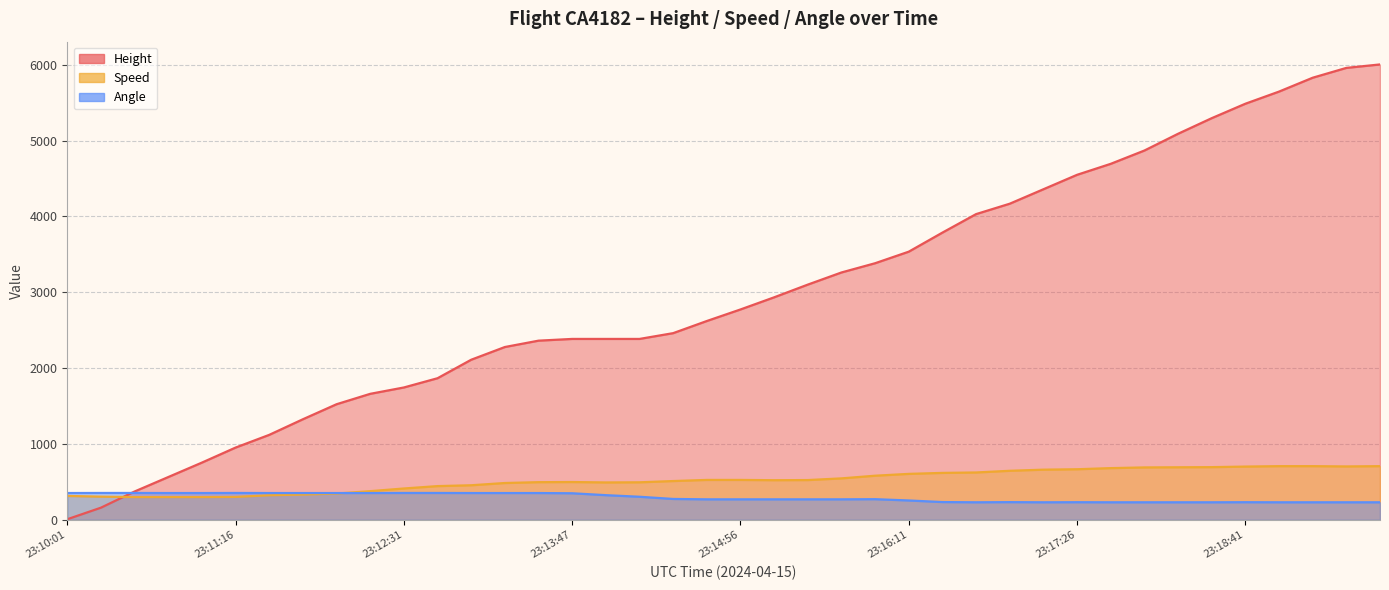

What is the difference between the highest and lowest values at 23:14:56?

2503.7